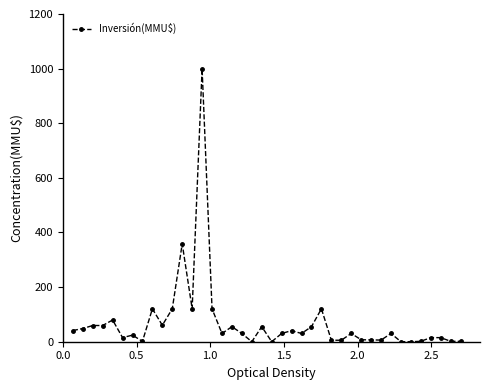

What is the difference between the maximum and minimum values?

1000.0